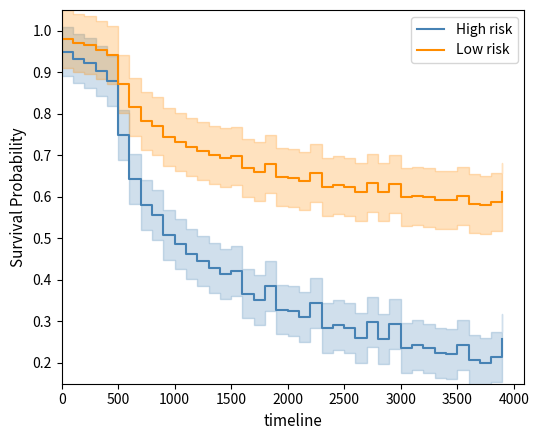

Is it true that Low risk equals 0.2 at 2000?

False